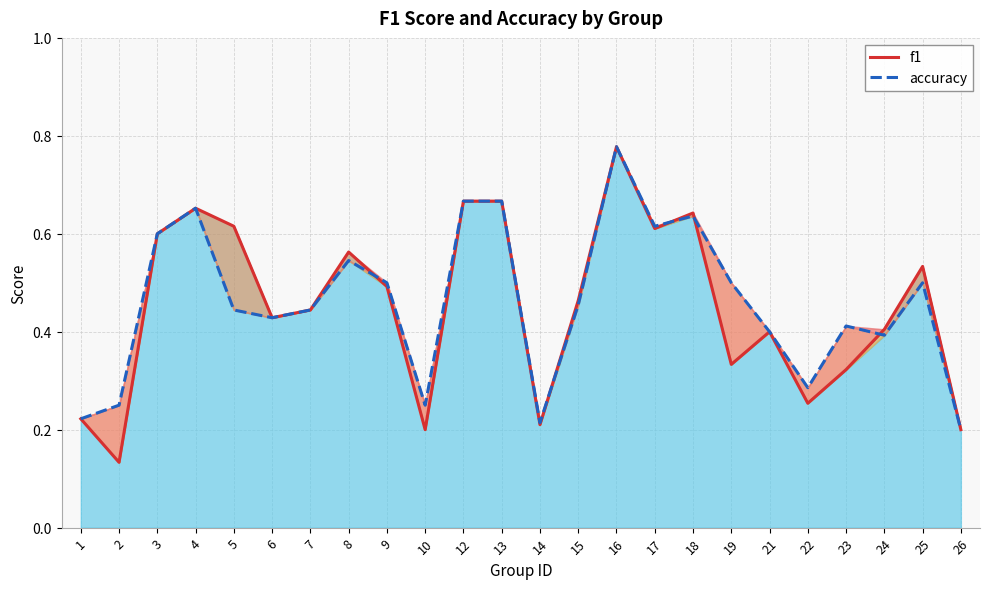

True or false: accuracy and f1 intersect in this chart.

True